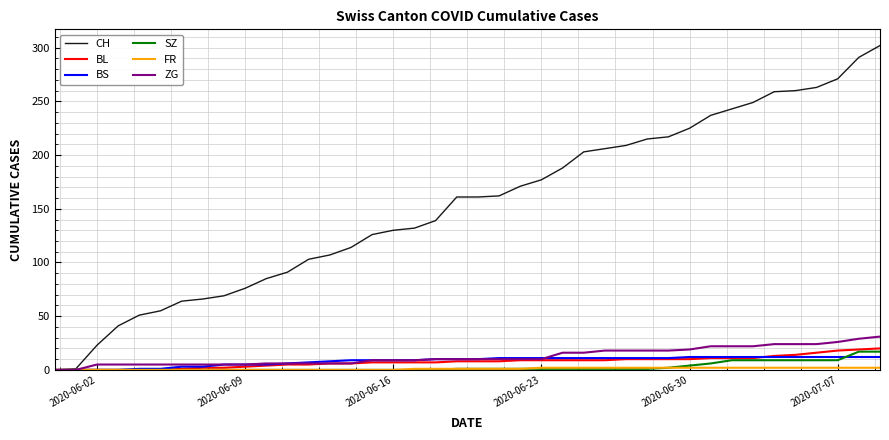

Which series has the widest spread of values?

CH